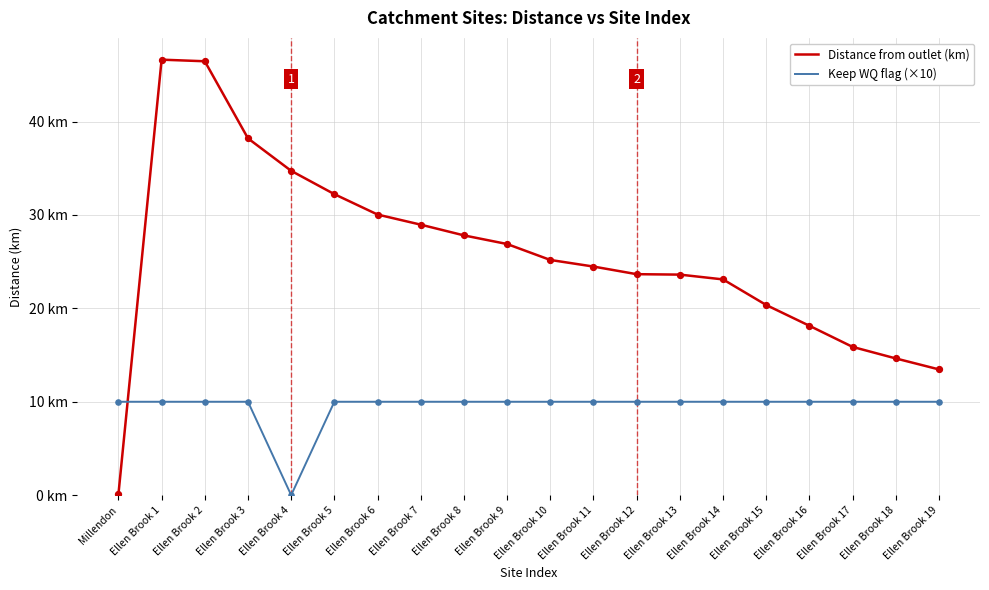

What is the total value across all series at Ellen Brook 12?

33.7